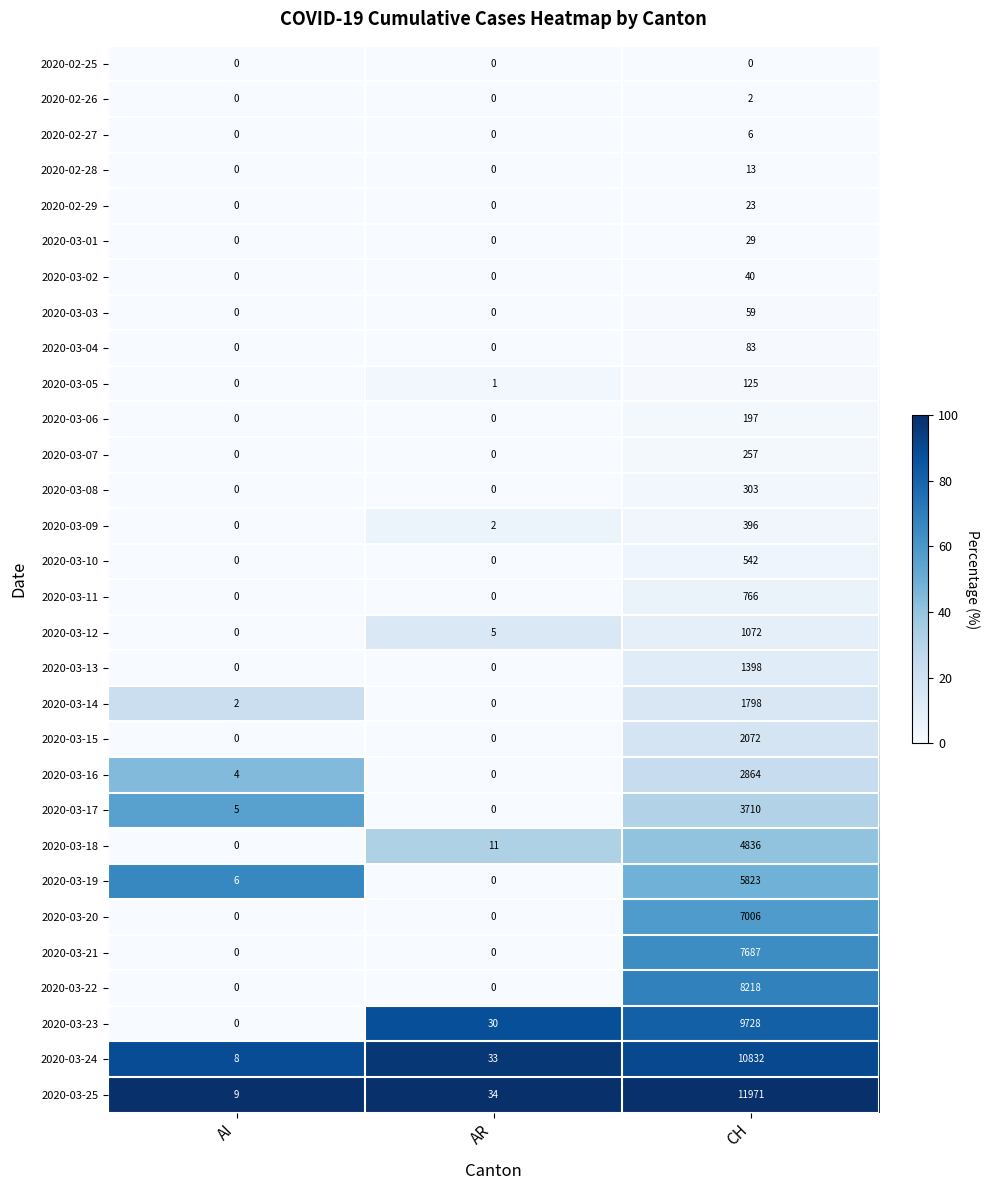

What is the total value across all series at AI?

34